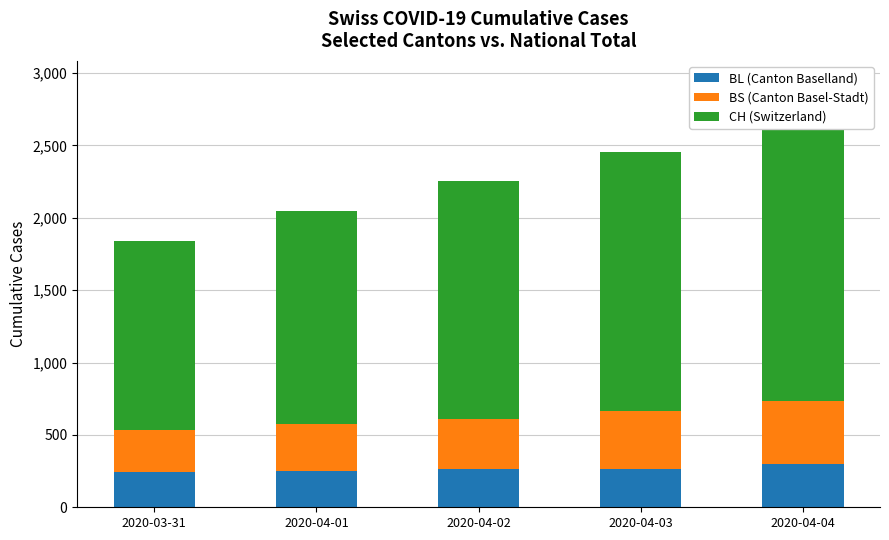

Reading right to left, transcribe all the data shown in this chart.

BL (Canton Baselland): 298	266	262	249	242
BS (Canton Basel-Stadt): 434	397	350	323	292
CH (Switzerland): 1950	1795	1643	1478	1307